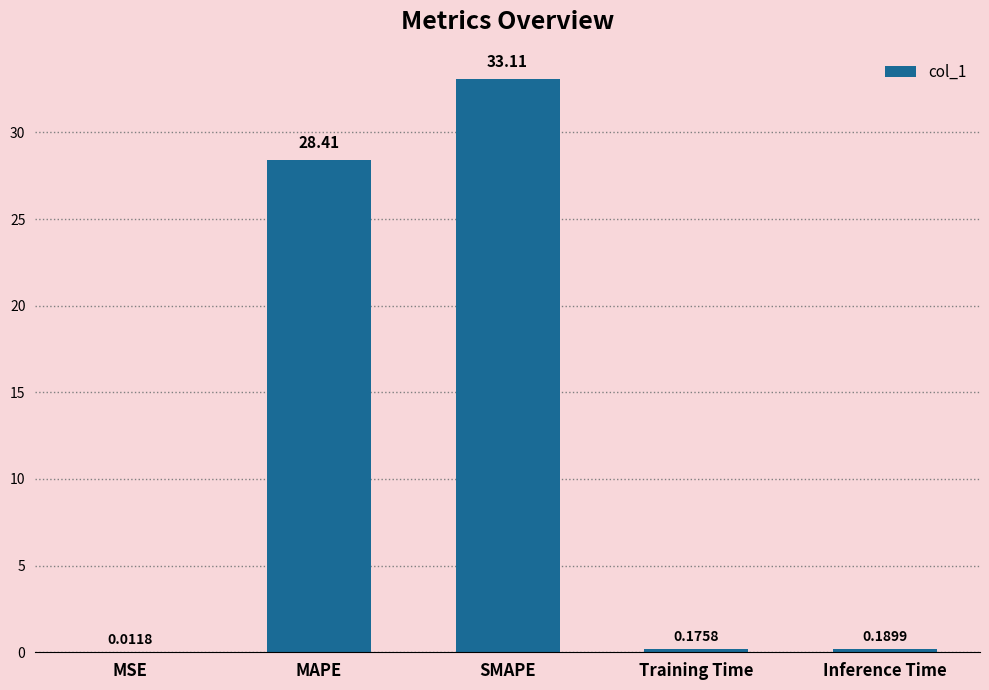

Which label corresponds to the largest value in the chart?

SMAPE